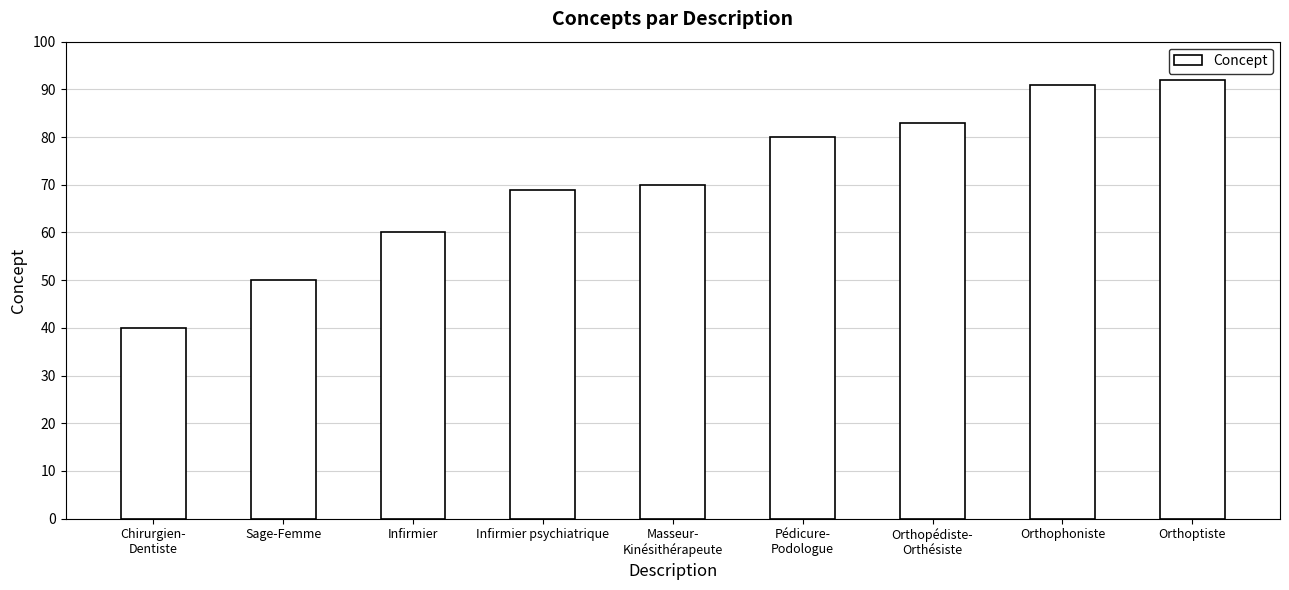

Reading left to right, extract all data points from this chart.

40	50	60	69	70	80	83	91	92